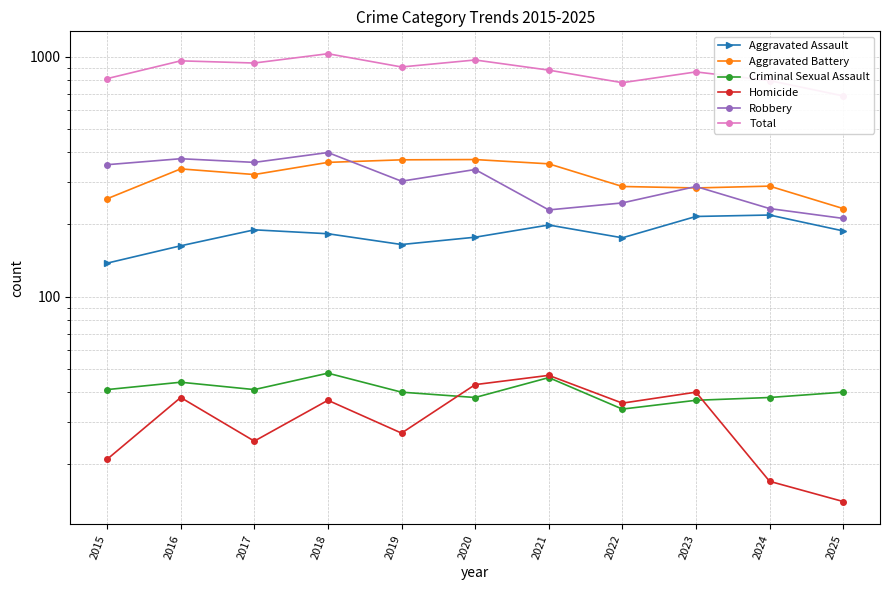

True or false: Aggravated Battery and Criminal Sexual Assault intersect in this chart.

False